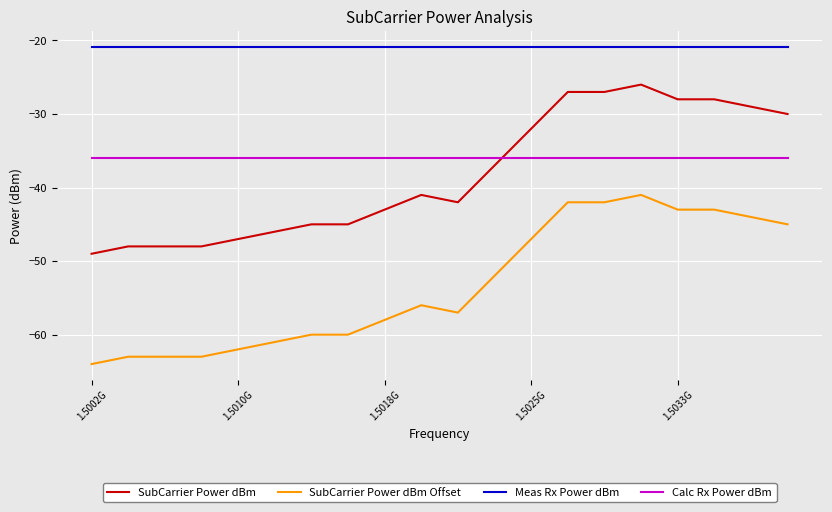

List the series in order of their peak value, lowest first.

SubCarrier Power dBm Offset, Calc Rx Power dBm, SubCarrier Power dBm, Meas Rx Power dBm